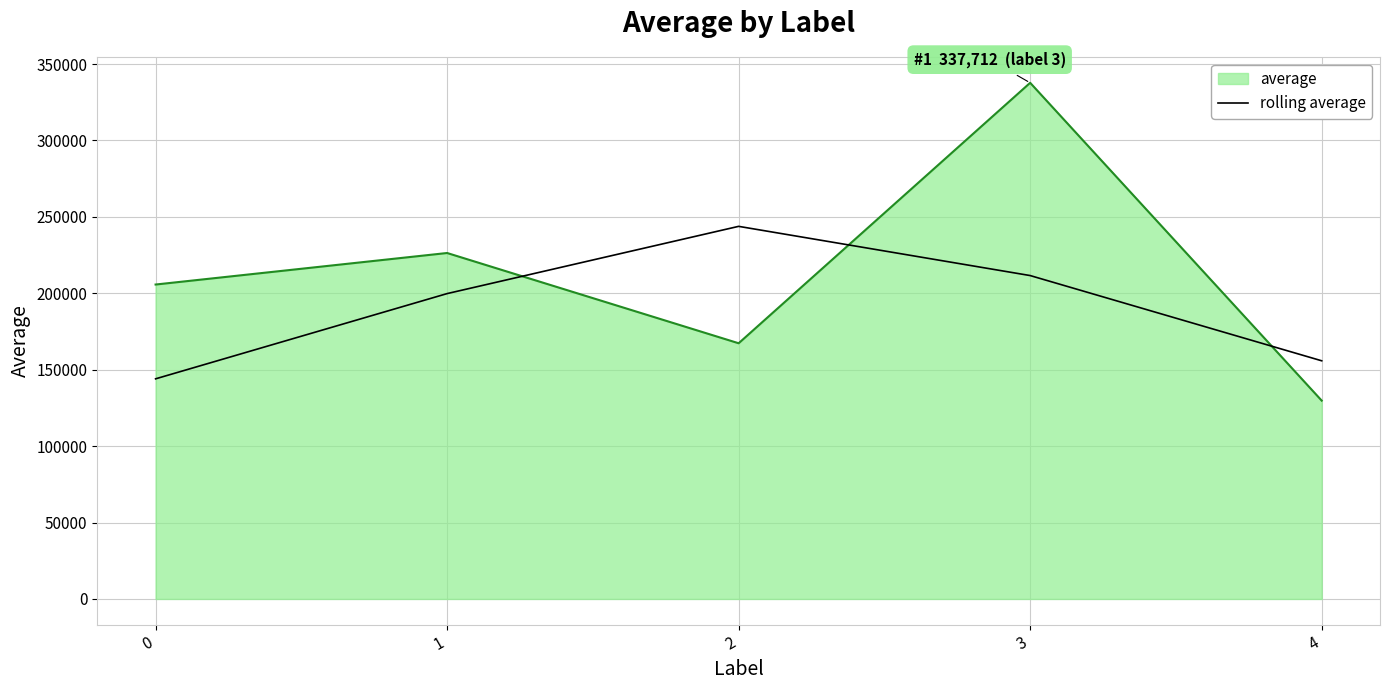

Rank the series by their maximum value, from lowest to highest.

rolling average, average